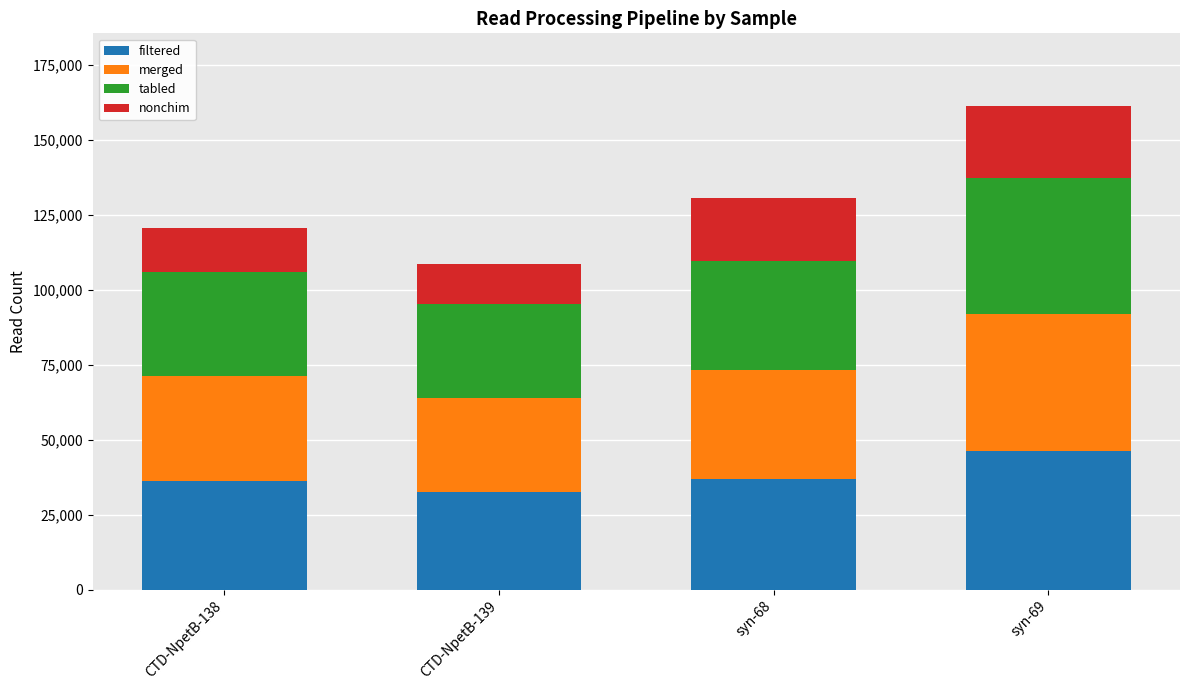

What is the average value of the filtered series?

38052